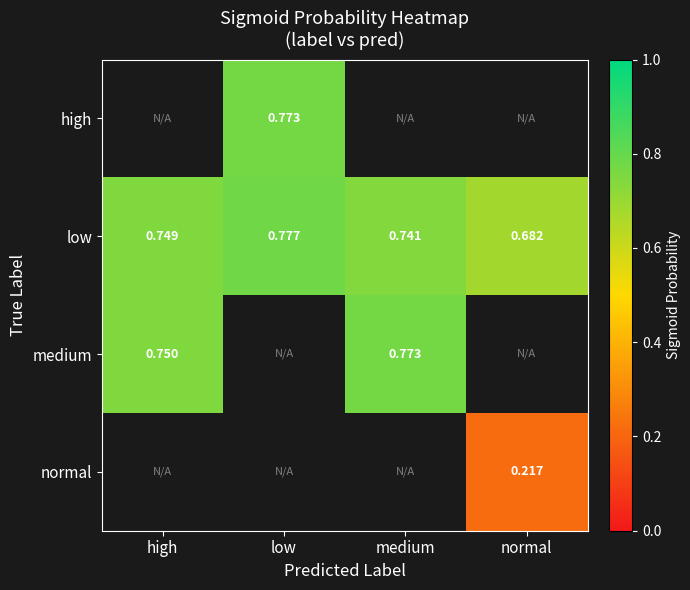

Rank the categories by low value from lowest to highest.

normal, medium, high, low